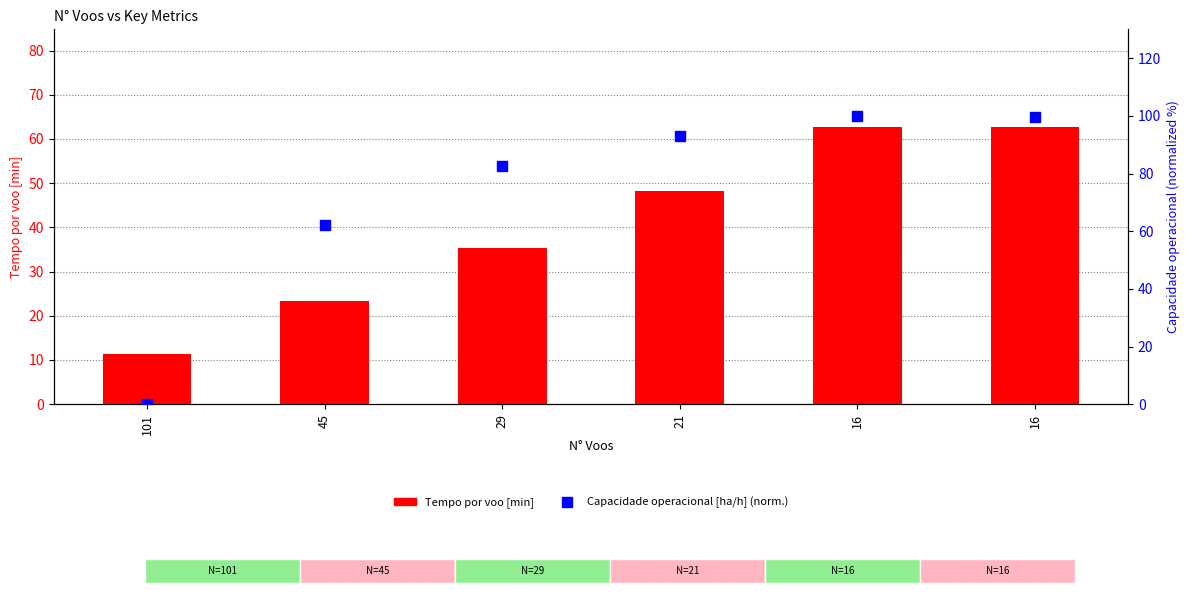

Which series has the largest Y range (max minus min)?

Capacidade operacional [ha/h] (normalized)